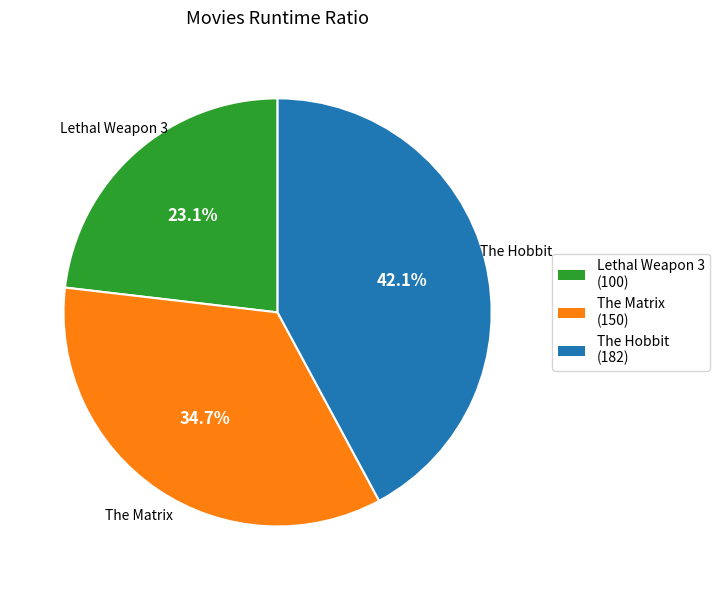

Is Lethal Weapon 3 the majority of the pie?

No